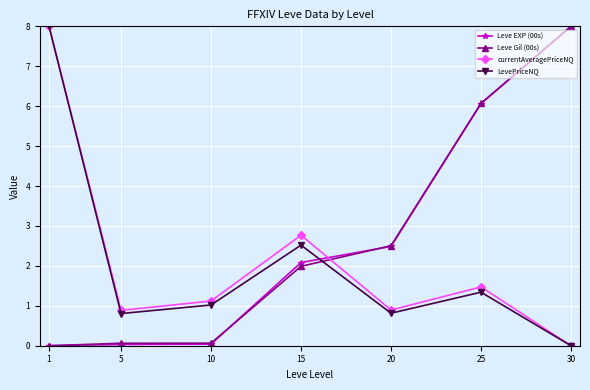

What value does the currentAveragePriceNQ series have at 15?

2.8